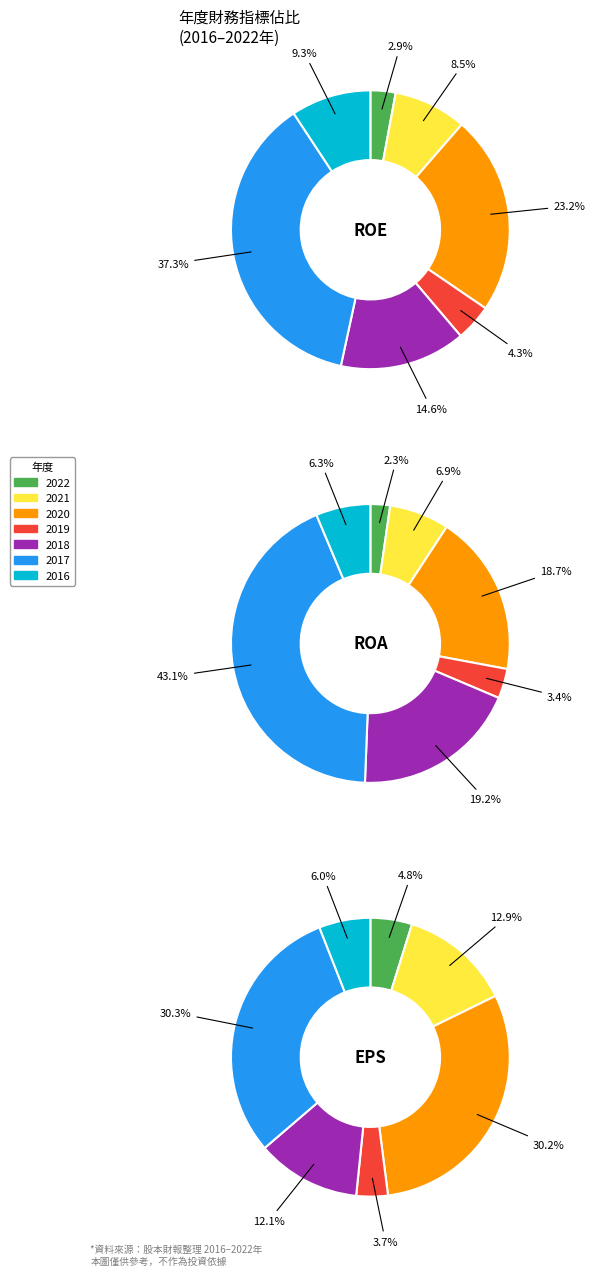

To the nearest percent, what is the average slice percentage?

14%